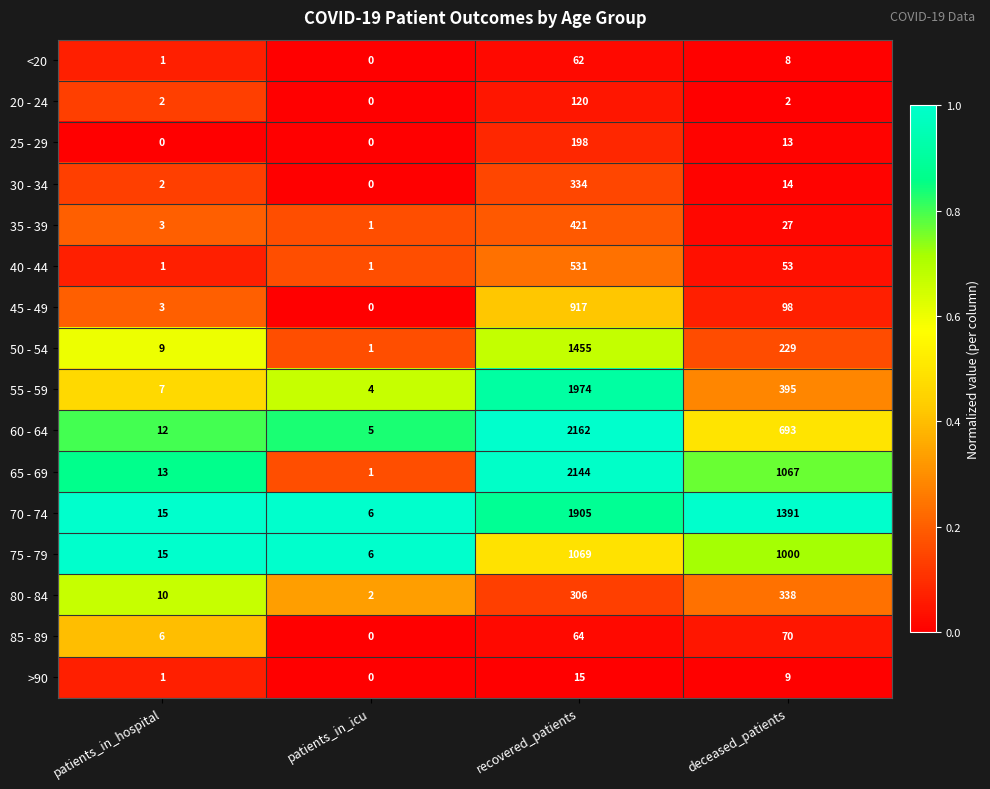

Between patients_in_hospital and patients_in_icu, which series saw the biggest shift?

65 - 69